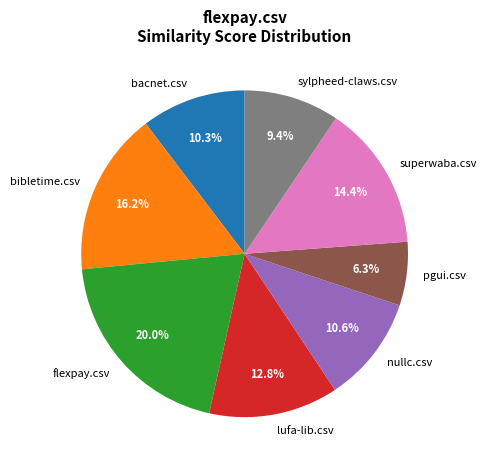

How many slices are in this pie chart?

8